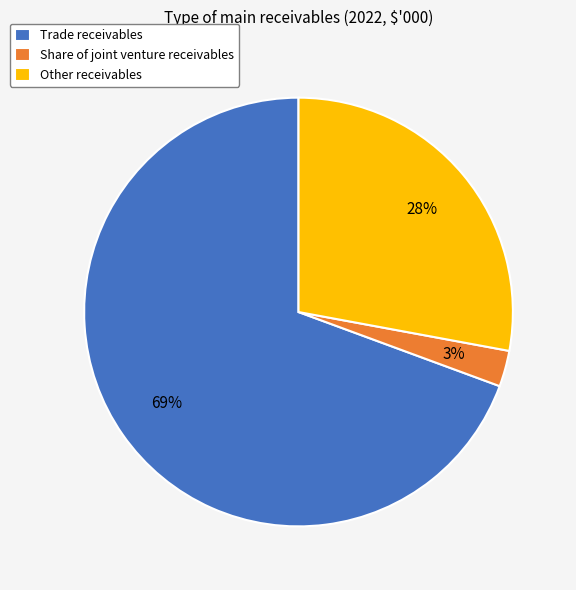

Do Trade receivables and Share of joint venture receivables together represent more than half of the pie?

Yes